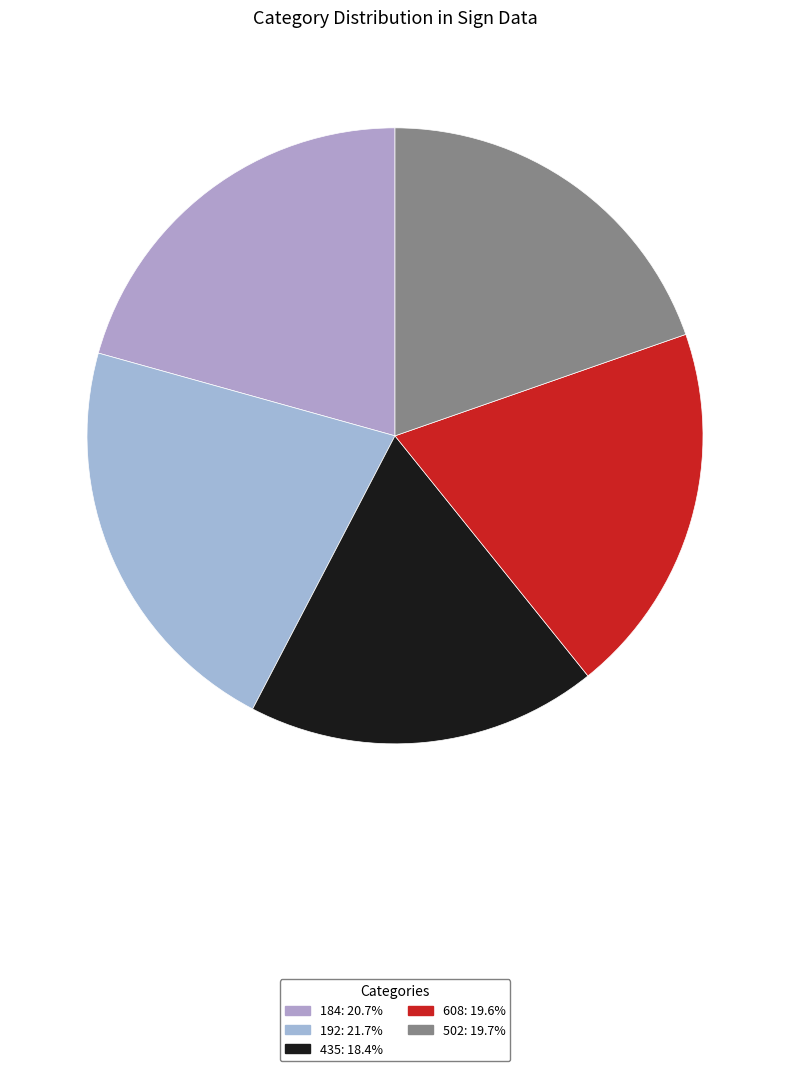

Combined, what portion of the pie is 608 and 184?

40.2%